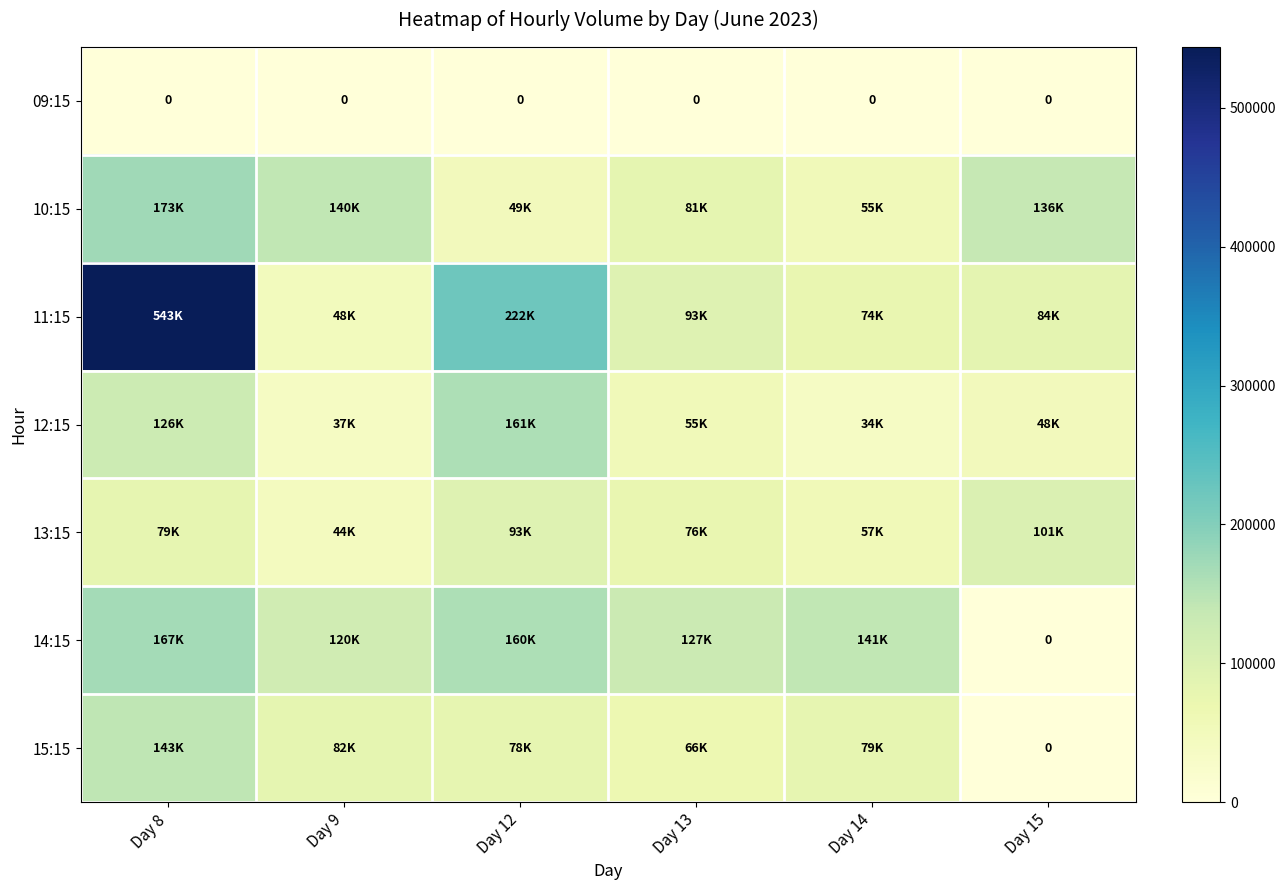

What is the maximum value for 10:15?

173388